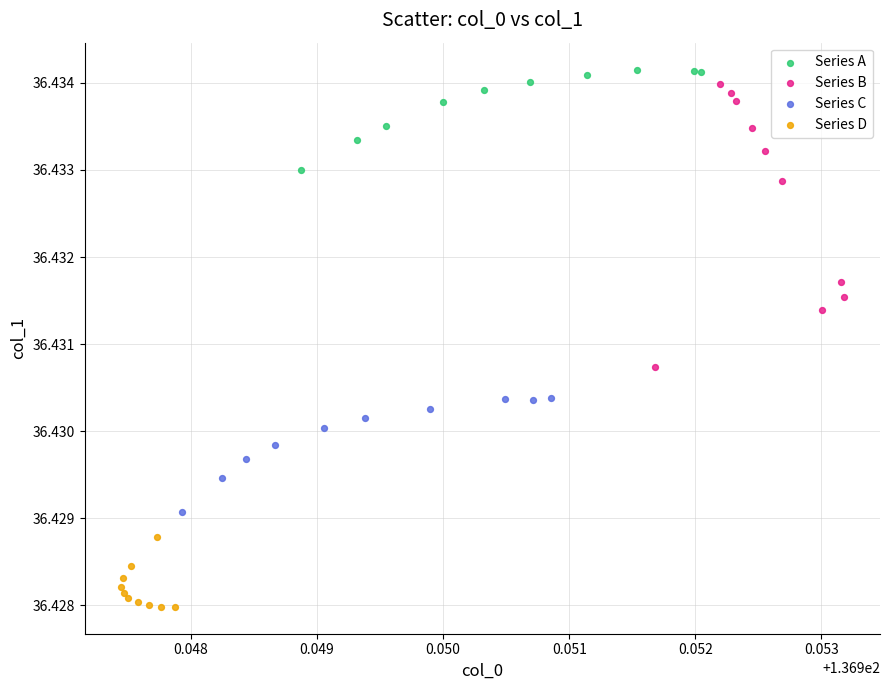

Which series contains the highest Y value?

Series A